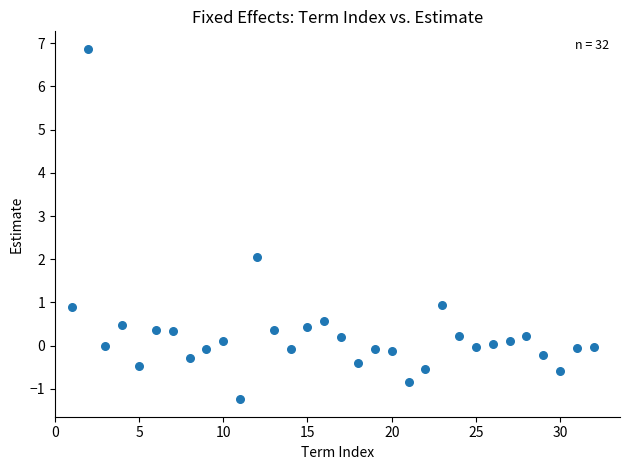

What is the range of Y values (max minus min)?

8.1